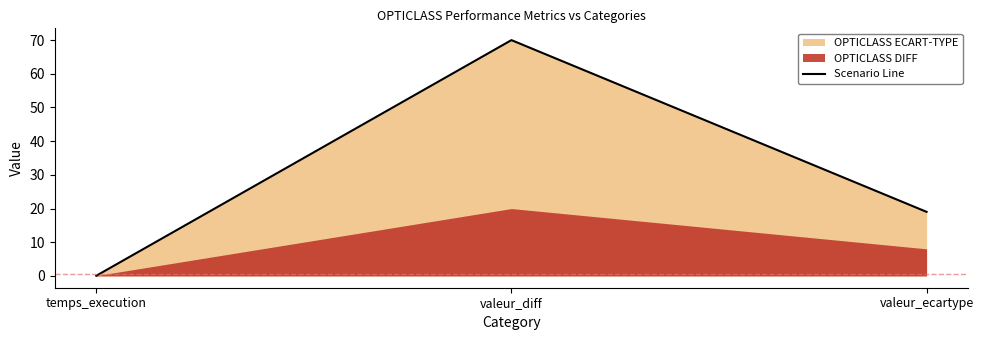

Which has a higher value, temps_execution or valeur_diff?

valeur_diff